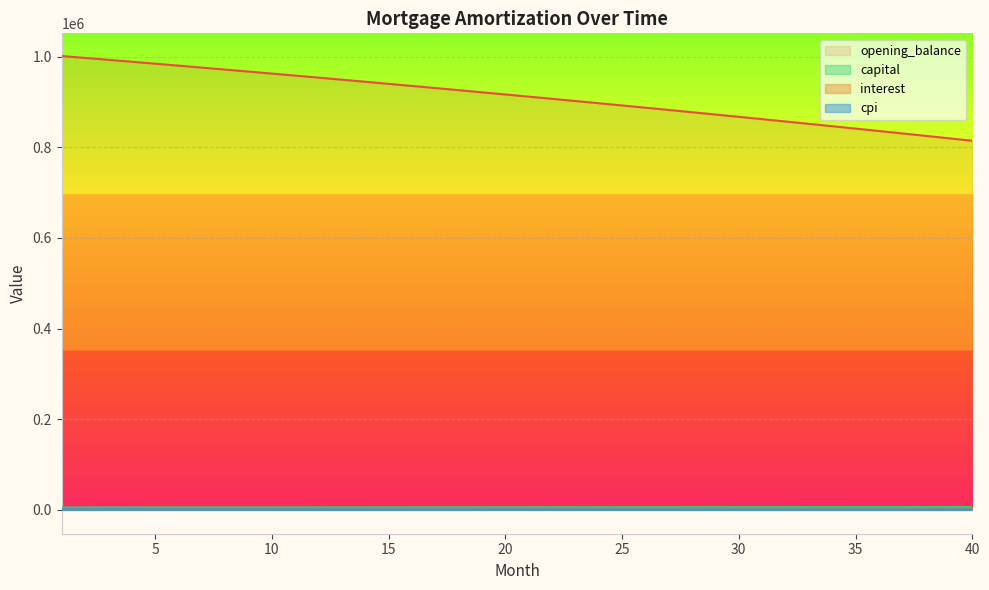

What is the average value of the cpi series?

1132.4